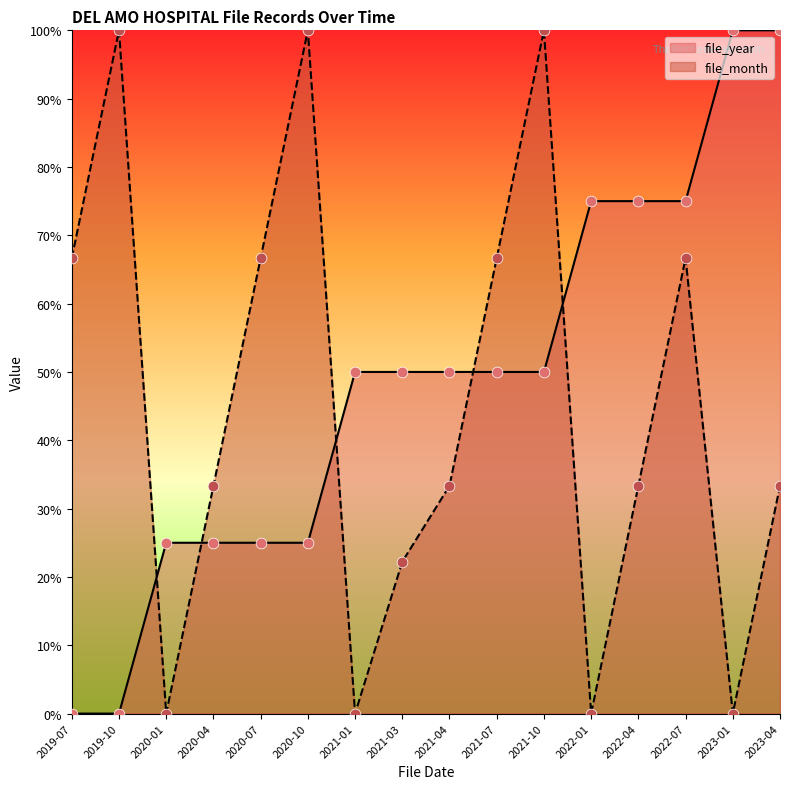

What are all the series names shown in the legend?

file_year, file_month